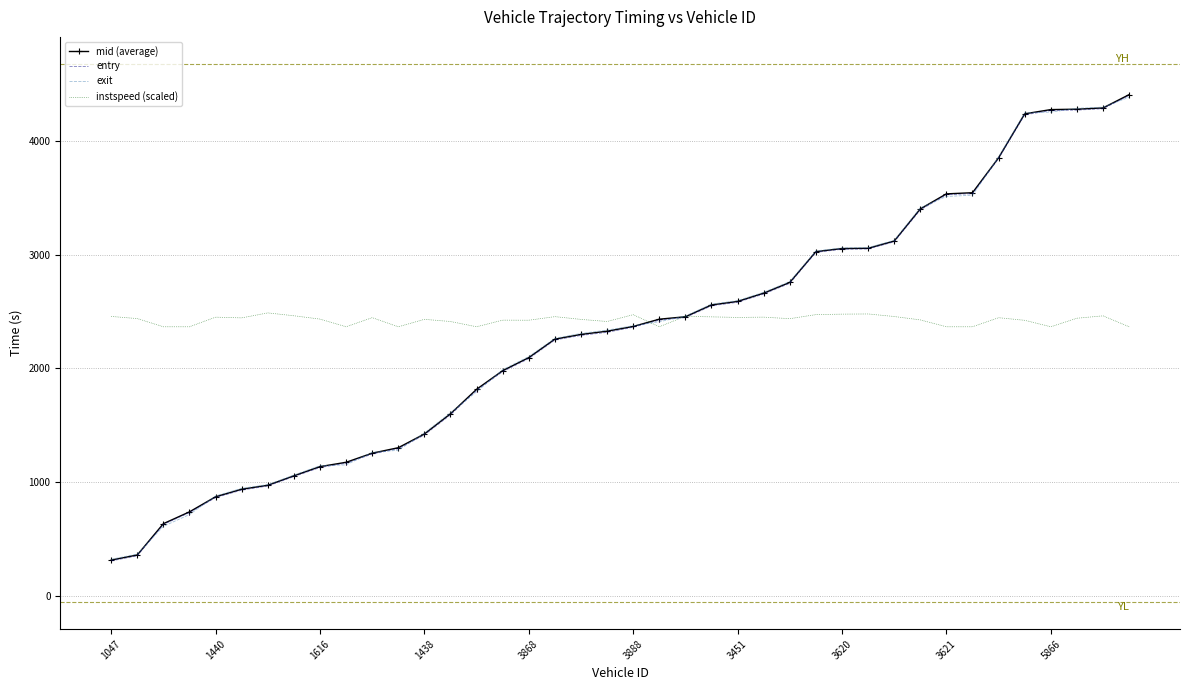

What is the greatest value displayed?

4407.0